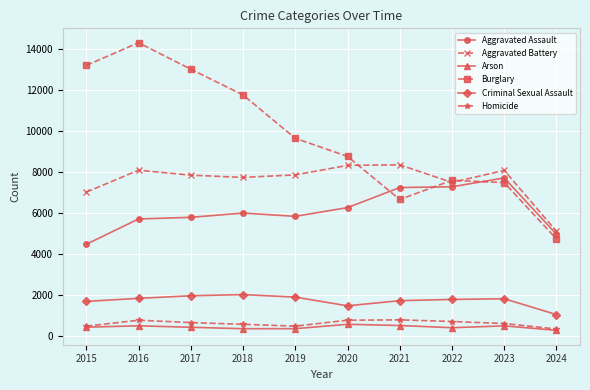

Where is the first local maximum for Aggravated Battery?

2016